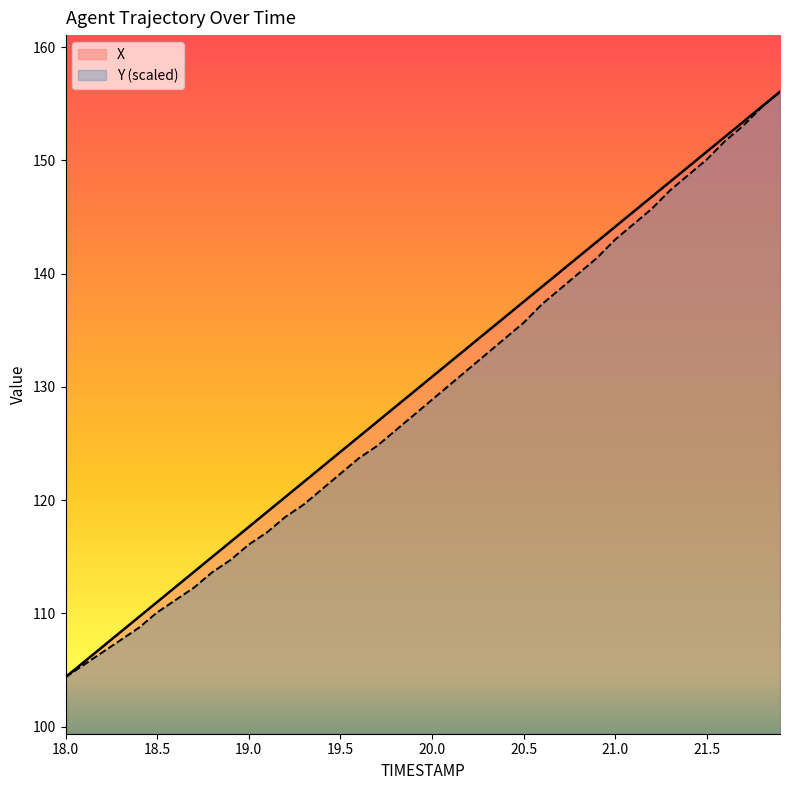

True or false: X has a value of 154.7 at 21.8.

True